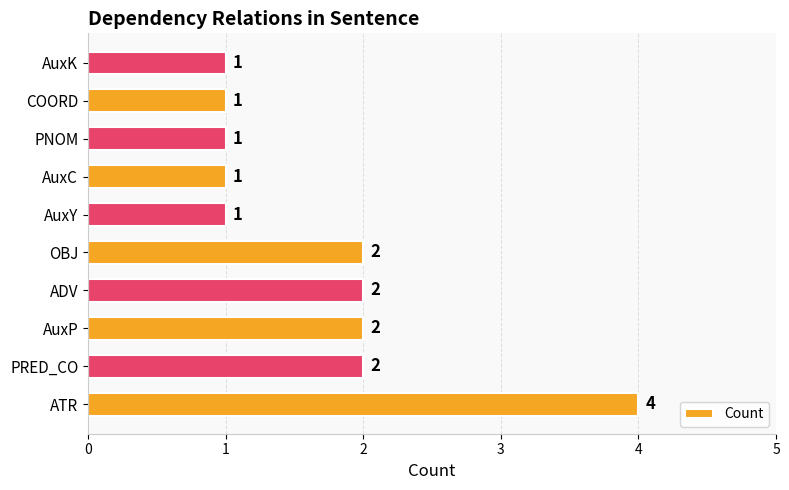

What is the sum of all values?

17